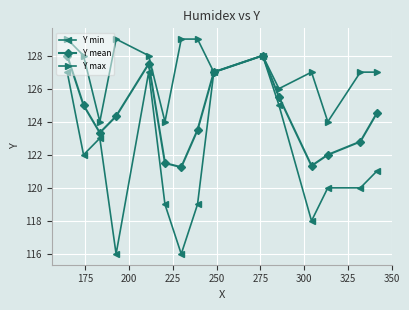

Which series has the largest total across all categories?

Y max